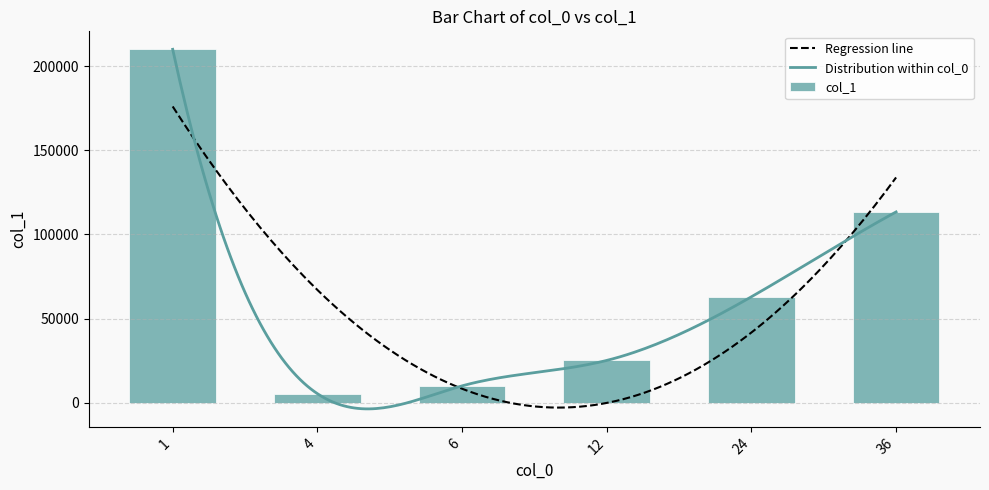

Reading left to right, extract all data points from this chart.

210000	5460	10080	25200	63000	113400